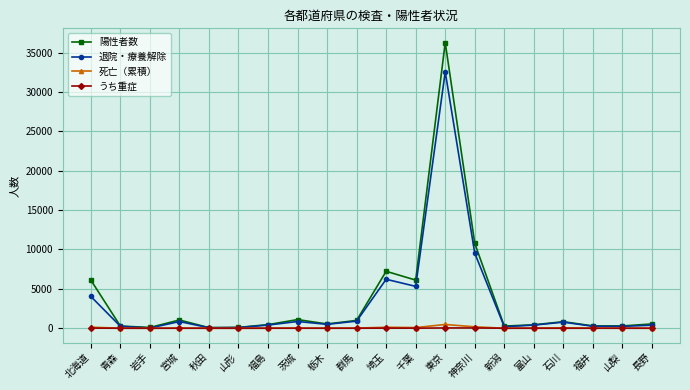

Which series has the widest spread of values?

陽性者数